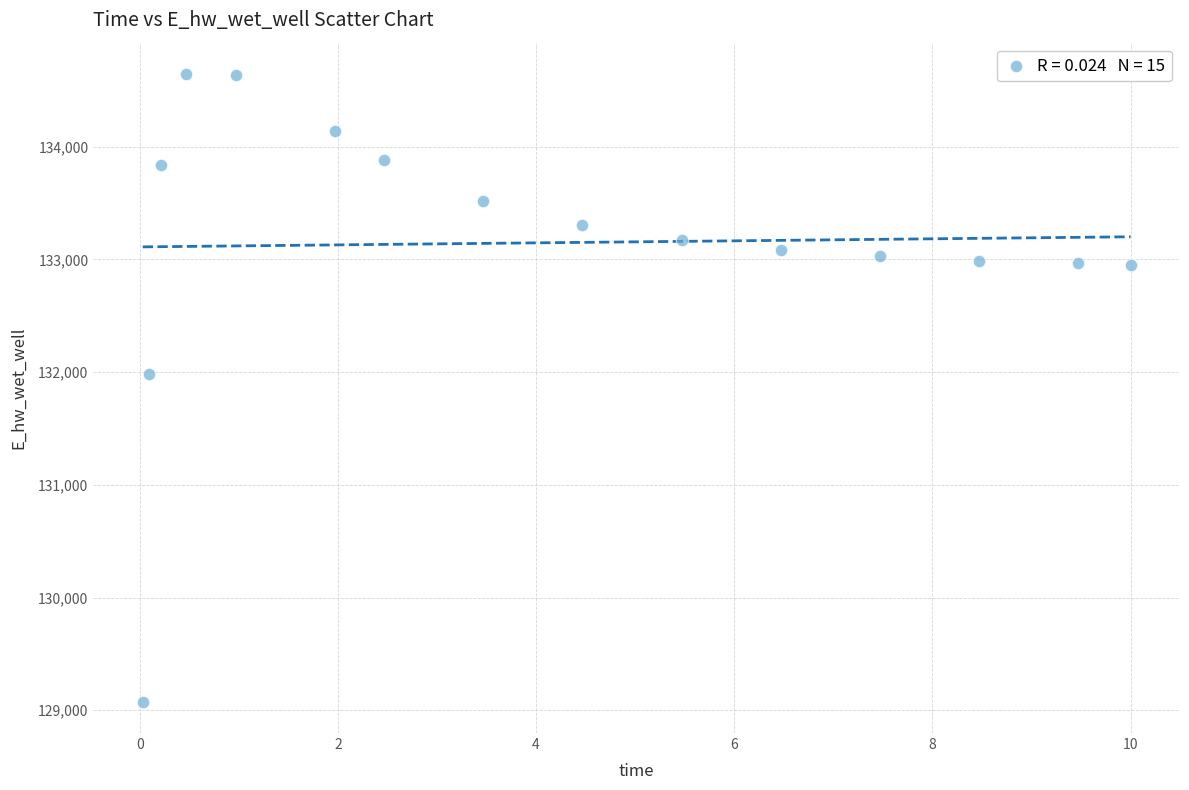

What Y value in the scatter plot is closest to 131860?

131981.4